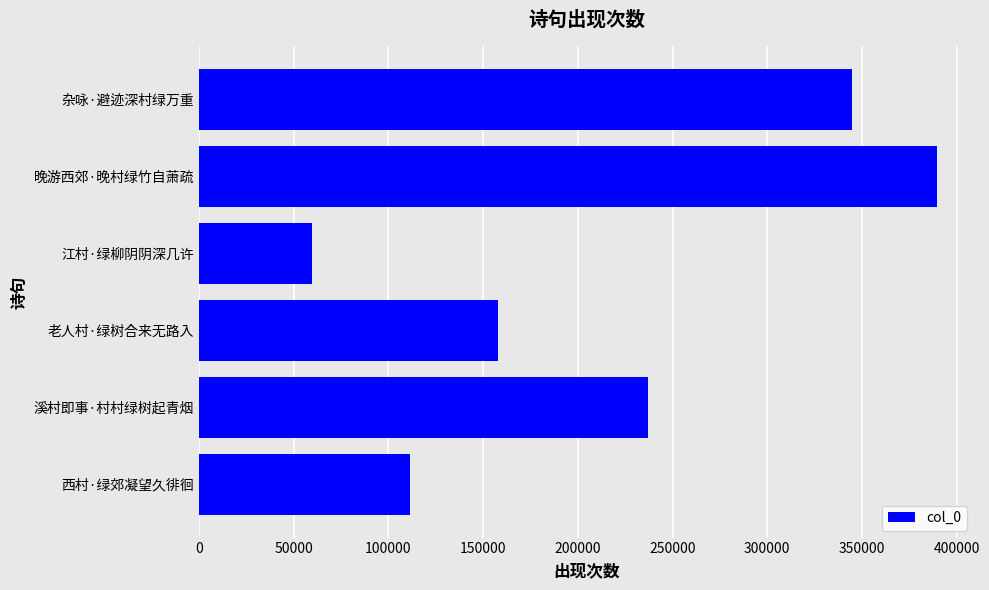

How many values are below 237050?

3